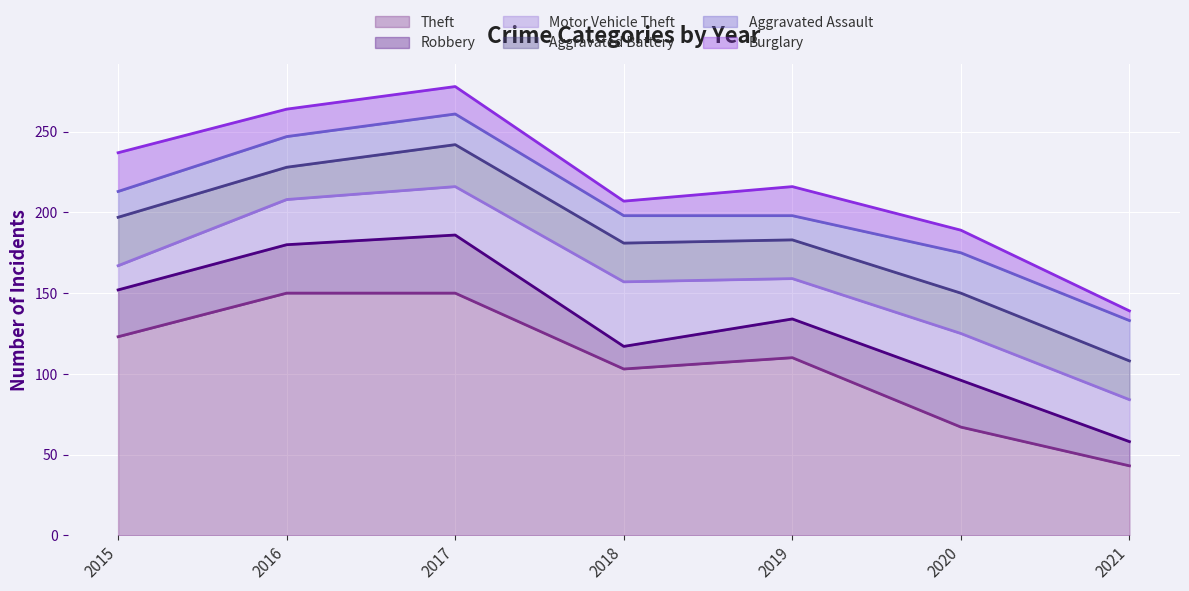

List the series in order of their peak value, lowest first.

Burglary, Aggravated Assault, Aggravated Battery, Robbery, Motor Vehicle Theft, Theft